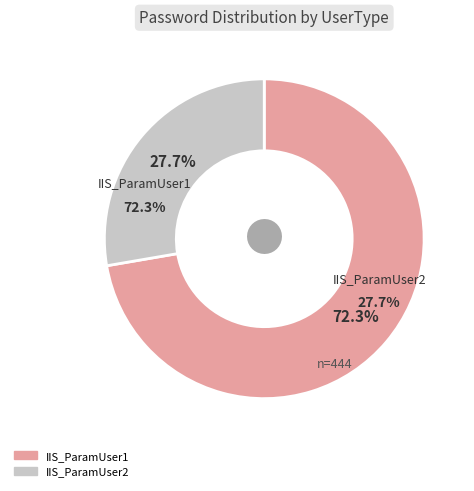

What percentage is NOT represented by IIS_ParamUser1?

27.7%